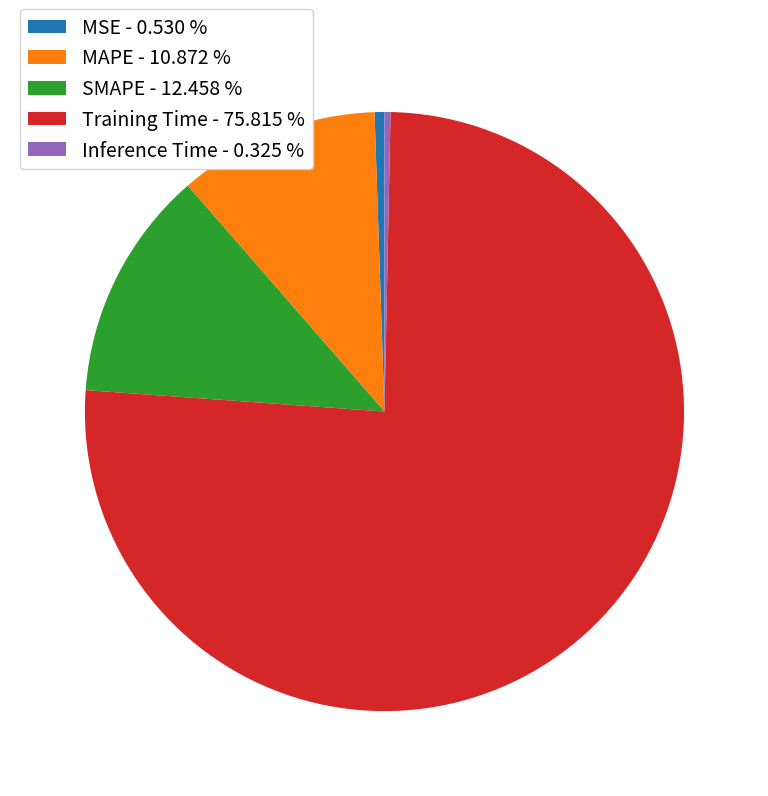

Is it true that MSE is 1% of the pie?

True